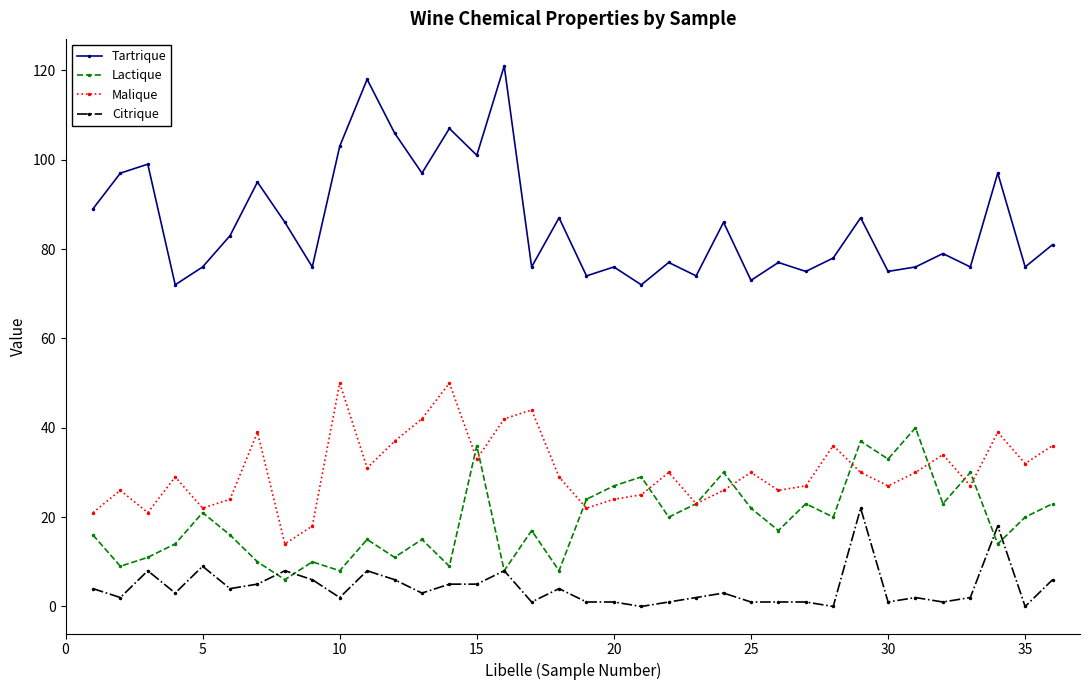

True or false: Citrique has more than 2 interior local peaks.

True